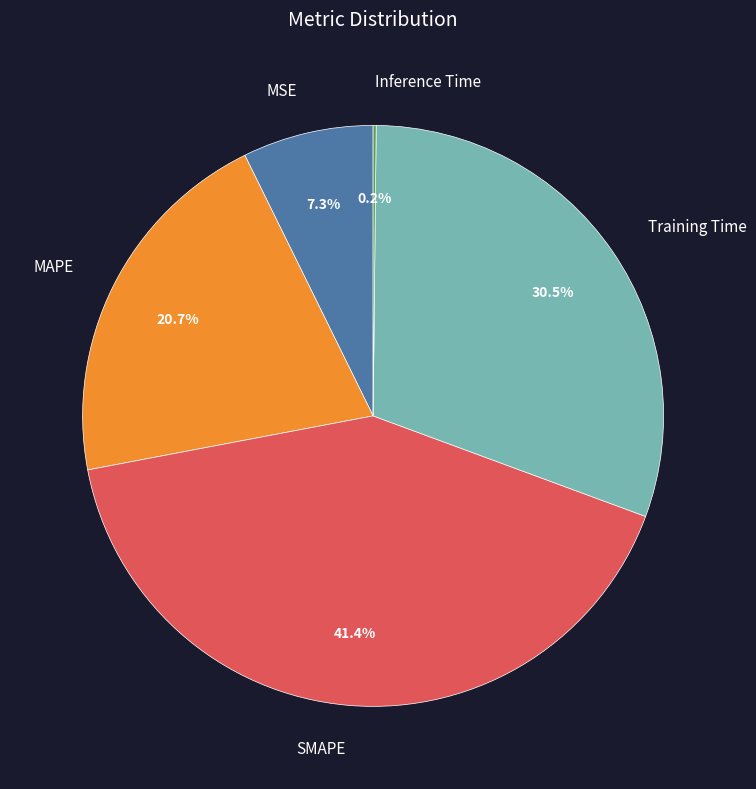

What is the largest slice in the pie chart?

SMAPE